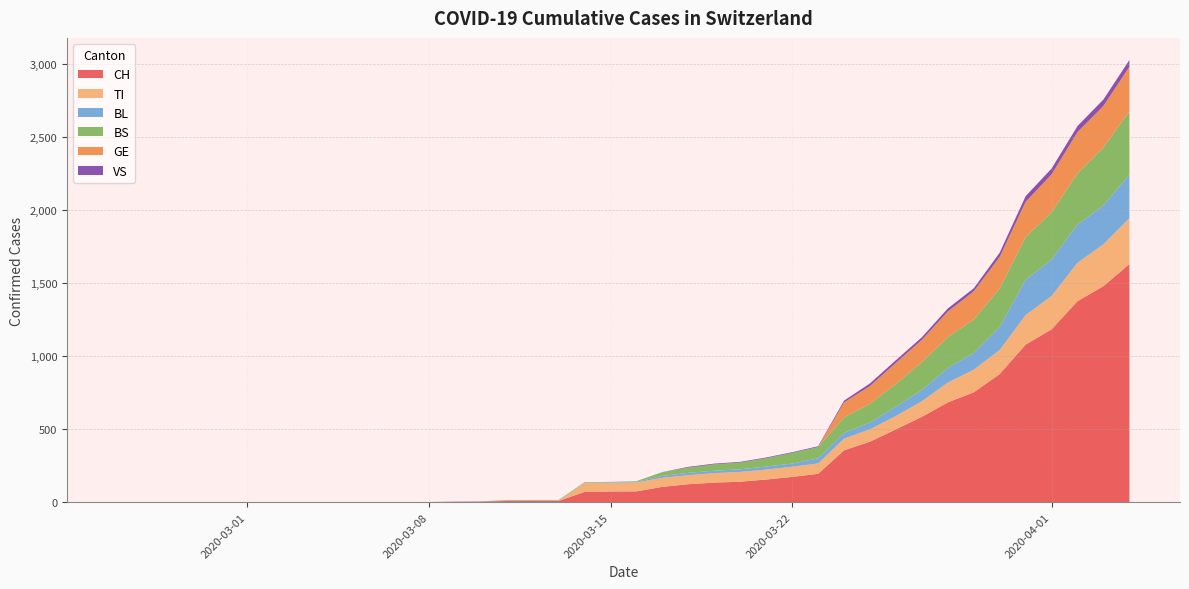

Reading left to right, list all the values displayed in this chart.

CH: 0=0	1=0	2=0	3=0	4=0	5=0	6=0	7=0	8=0	9=0	10=1	11=1	12=1	13=3	14=4	15=8	16=9	17=9	18=70	19=73	20=74	21=105	22=123	23=134	24=140	25=155	26=173	27=194	28=355	29=414	30=499	31=584	32=683	33=752	34=877	35=1079	36=1183	37=1376	38=1479	39=1630
TI: 0=0	1=0	2=0	3=0	4=0	5=0	6=0	7=0	8=0	9=0	10=0	11=0	12=0	13=0	14=0	15=0	16=0	17=0	18=61	19=61	20=61	21=62	22=62	23=65	24=67	25=68	26=70	27=71	28=80	29=85	30=91	31=107	32=136	33=155	34=165	35=202	36=229	37=263	38=287	39=314
BL: 0=0	1=0	2=0	3=0	4=0	5=0	6=0	7=0	8=0	9=0	10=0	11=0	12=0	13=1	14=2	15=2	16=2	17=2	18=2	19=5	20=5	21=13	22=16	23=16	24=18	25=21	26=21	27=35	28=40	29=46	30=65	31=76	32=100	33=115	34=158	35=242	36=249	37=262	38=266	39=298
BS: 0=0	1=0	2=0	3=0	4=0	5=0	6=0	7=0	8=0	9=0	10=0	11=0	12=0	13=0	14=0	15=4	16=4	17=4	18=4	19=0	20=4	21=25	22=36	23=44	24=46	25=57	26=73	27=78	28=105	29=128	30=155	31=191	32=211	33=228	34=263	35=292	36=323	37=350	38=397	39=434
GE: 0=0	1=0	2=0	3=0	4=0	5=0	6=0	7=0	8=0	9=0	10=0	11=0	12=0	13=0	14=0	15=0	16=0	17=0	18=0	19=0	20=0	21=0	22=0	23=0	24=0	25=0	26=0	27=0	28=103	29=122	30=144	31=153	32=175	33=193	34=216	35=241	36=260	37=283	38=284	39=305
VS: 0=0	1=0	2=0	3=0	4=0	5=0	6=0	7=0	8=0	9=0	10=0	11=0	12=0	13=0	14=0	15=0	16=0	17=0	18=0	19=0	20=0	21=1	22=5	23=5	24=5	25=5	26=5	27=5	28=12	29=18	30=18	31=18	32=21	33=21	34=29	35=39	36=40	37=41	38=44	39=46